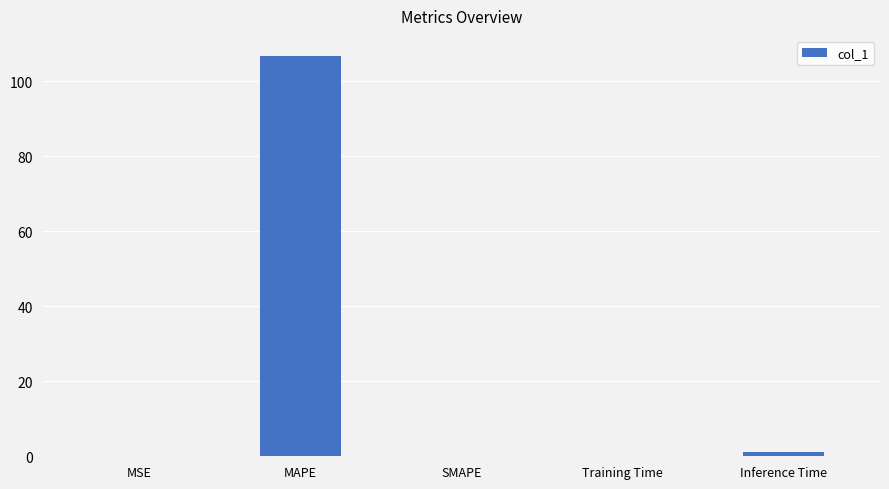

What is the difference between the values at MSE and SMAPE?

0.1